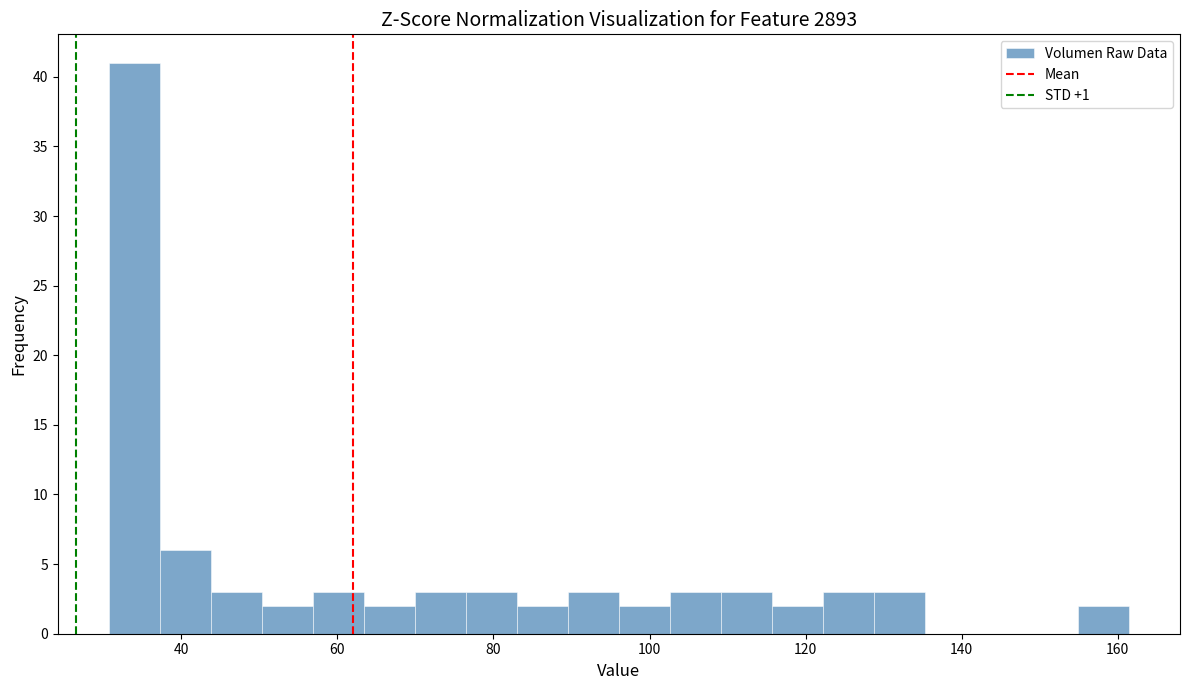

Around what value on the x-axis is the tallest bar? Give the approximate position of its centre, as read against the axis.

34